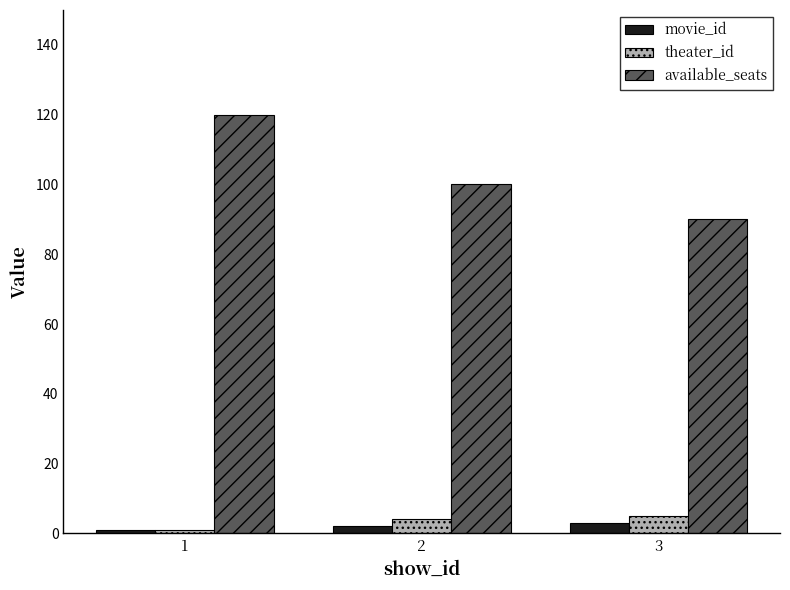

What is the difference between the available_seats values at 2 and 1?

20